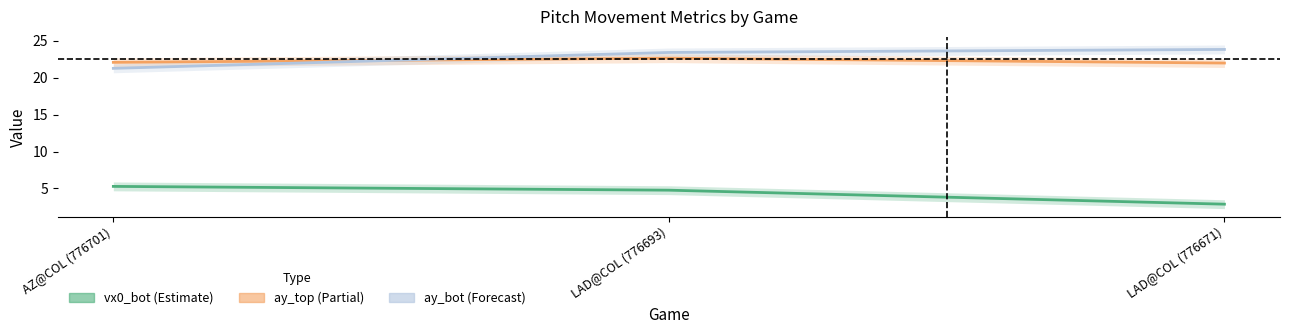

What is the greatest value displayed?

23.8